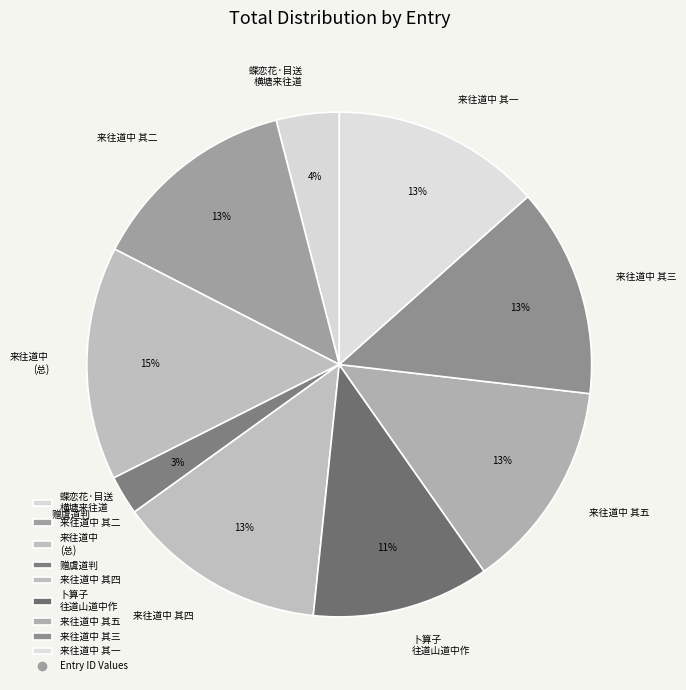

Is there a majority slice in this chart?

No